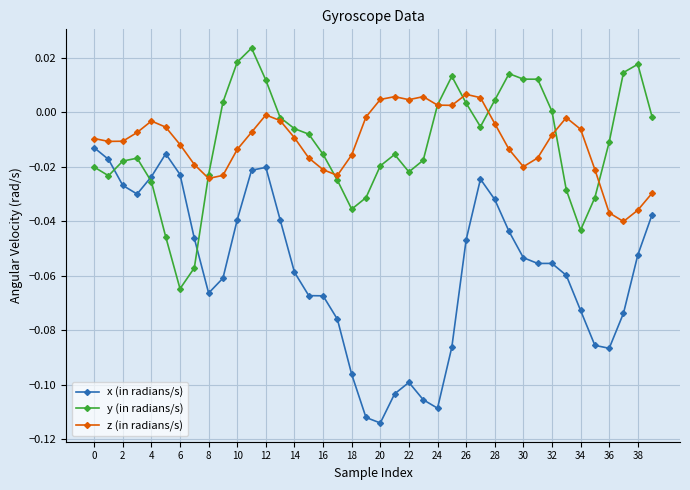

Which series has the largest range (max minus min)?

x (in radians/s)